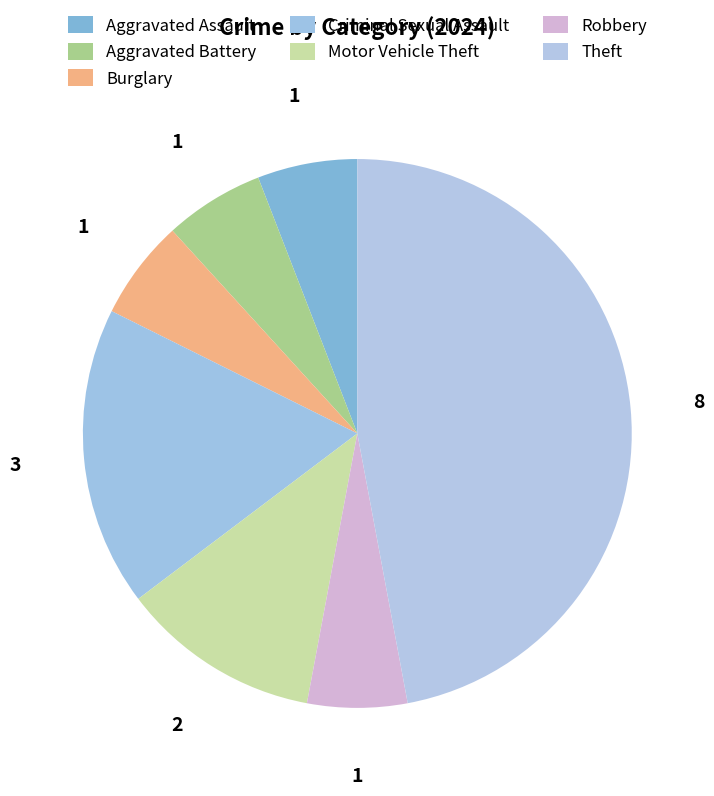

How many segments does this pie chart have?

7